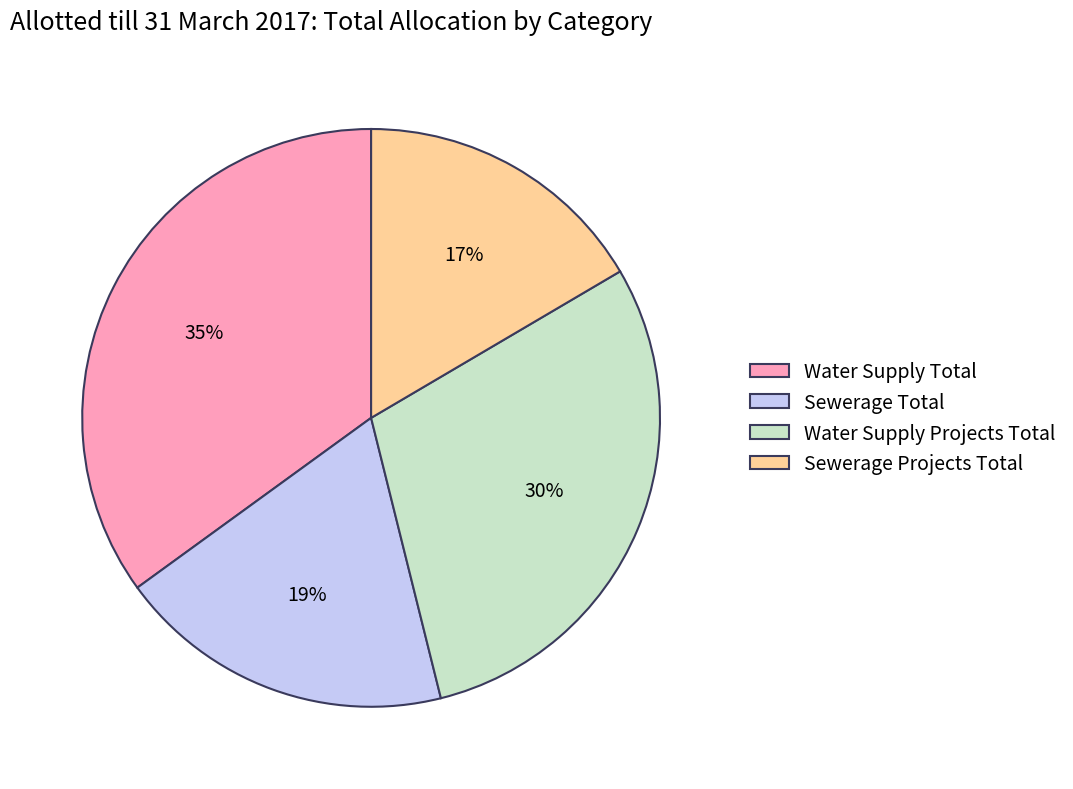

Which slice is the largest?

Water Supply Total